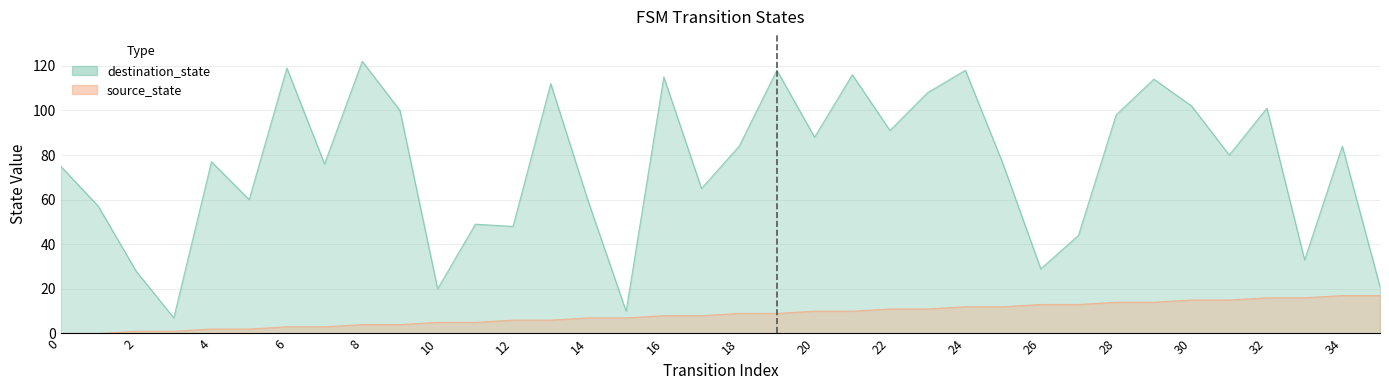

Which series has the largest range (max minus min)?

destination_state